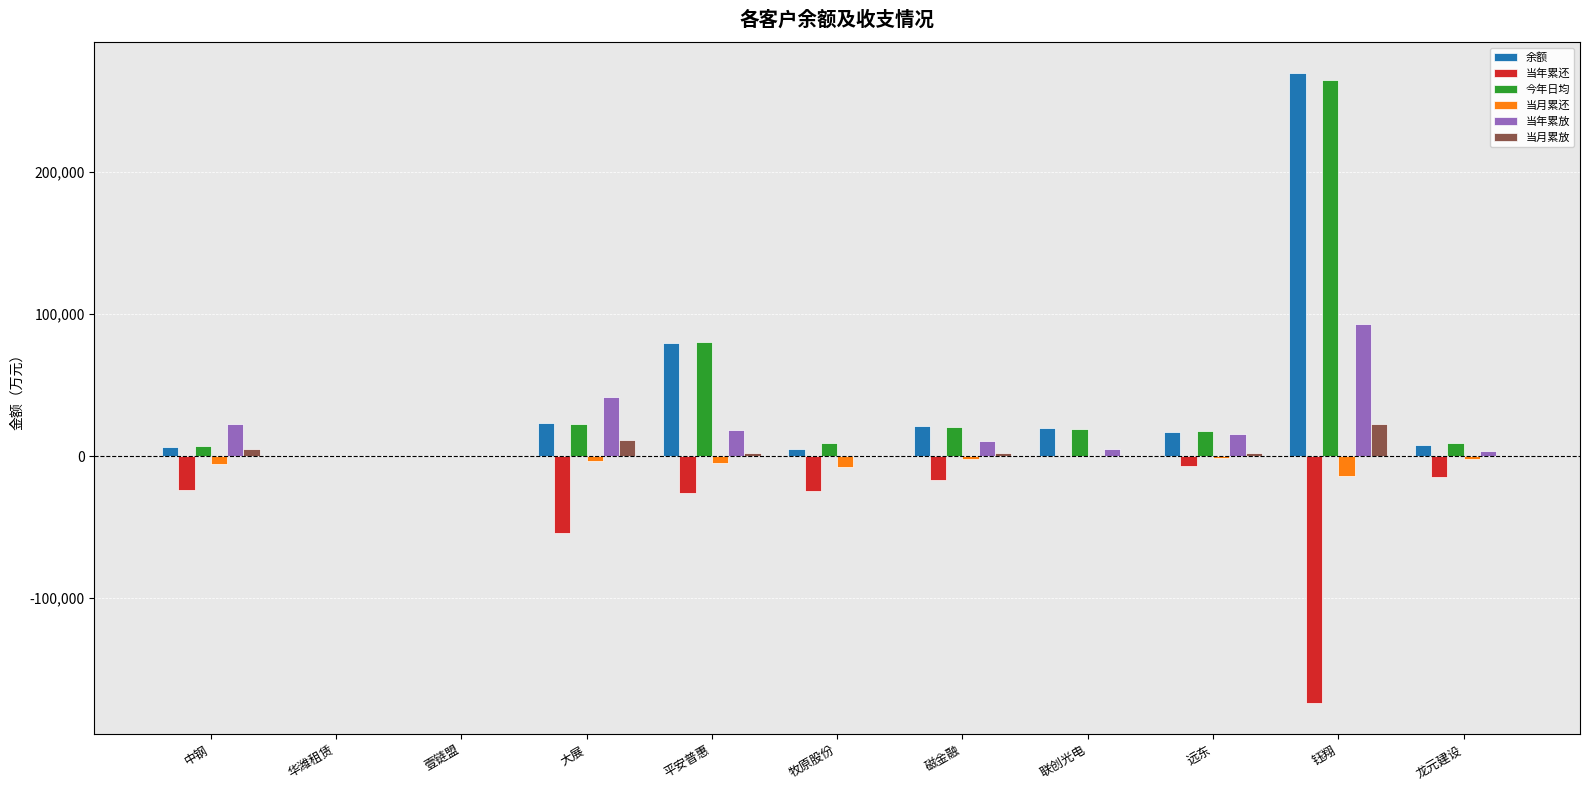

What is the sum of all 当月累还 values?

-41250.4